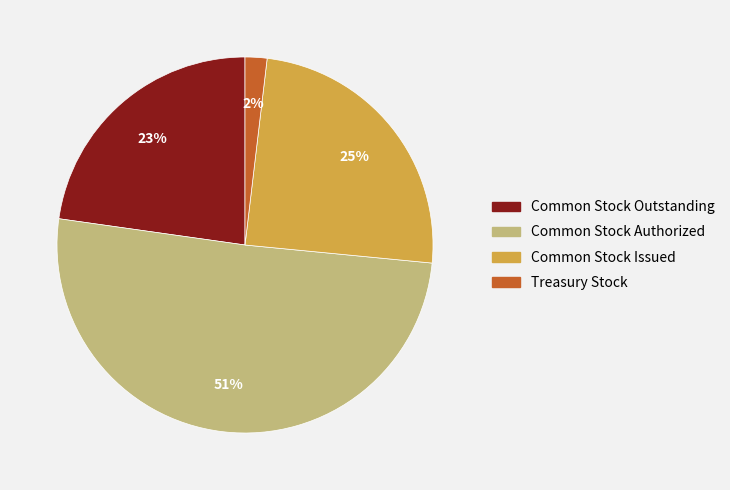

Is there any slice that represents more than half of the pie?

Yes